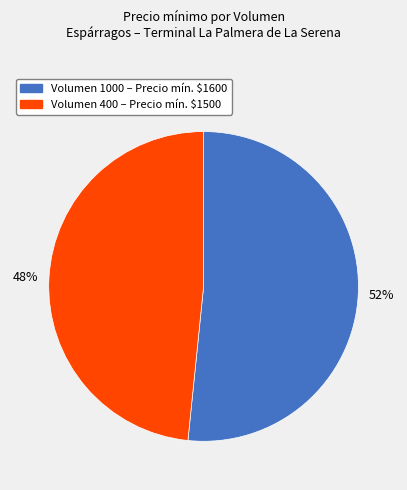

Is there any slice that represents more than half of the pie?

Yes